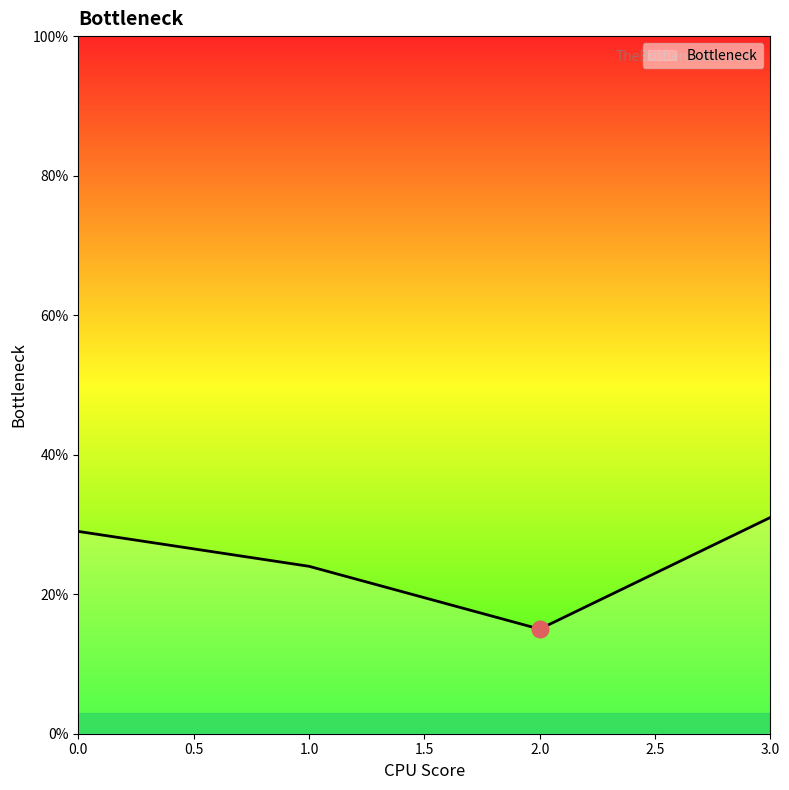

What is the maximum value shown in the chart?

31.0